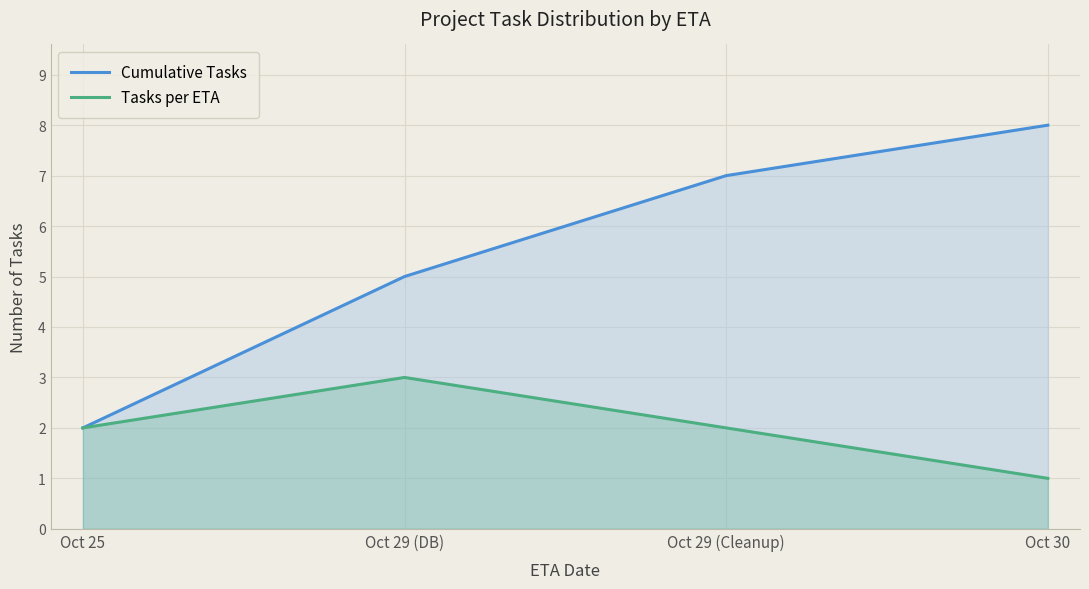

At which label is Cumulative Tasks closest to 5?

Oct 29 (DB)